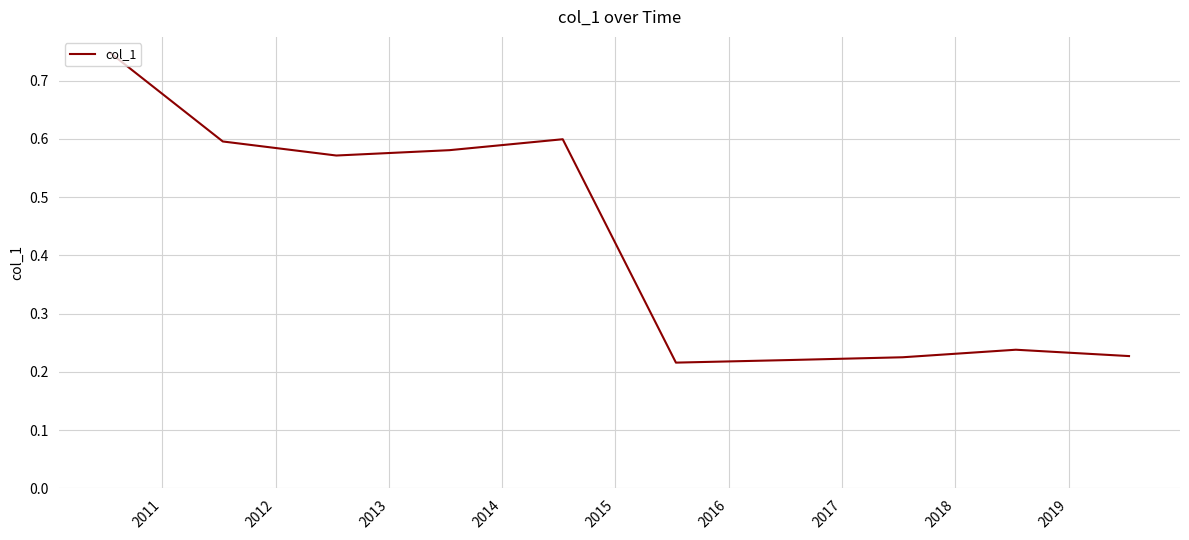

What is the difference between the maximum and minimum values?

0.5